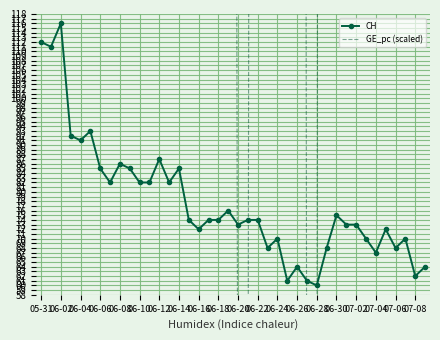

At which category does CH reach its first local peak?

06-02